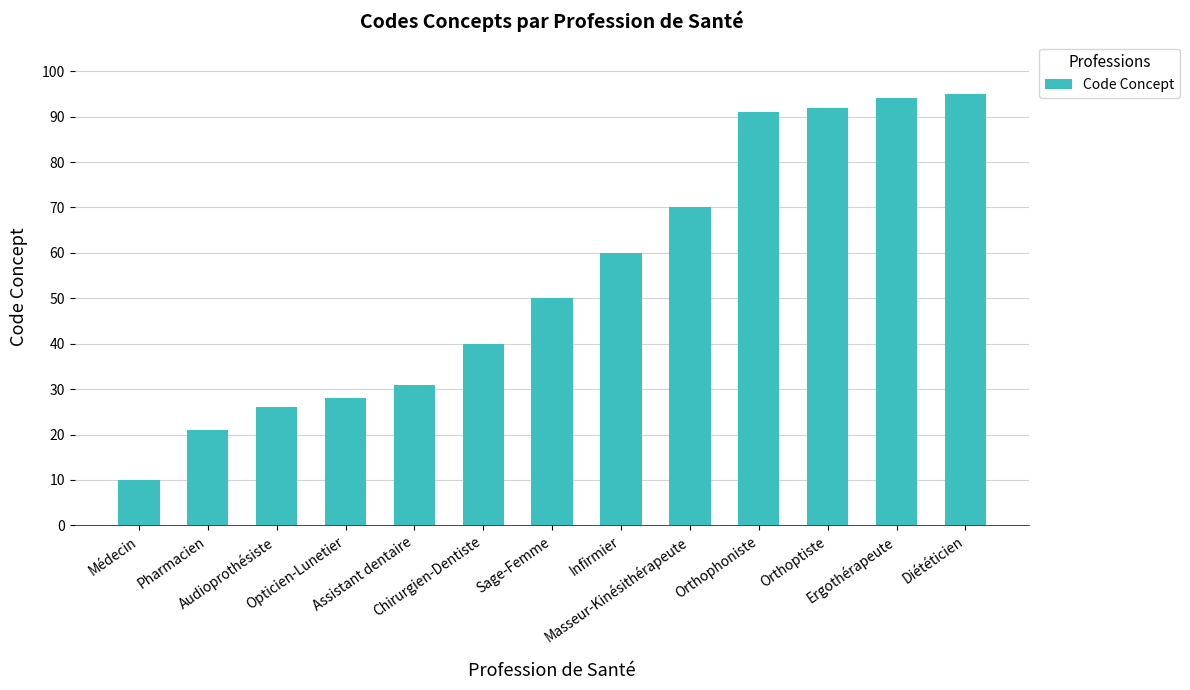

How many bars are there in total?

13